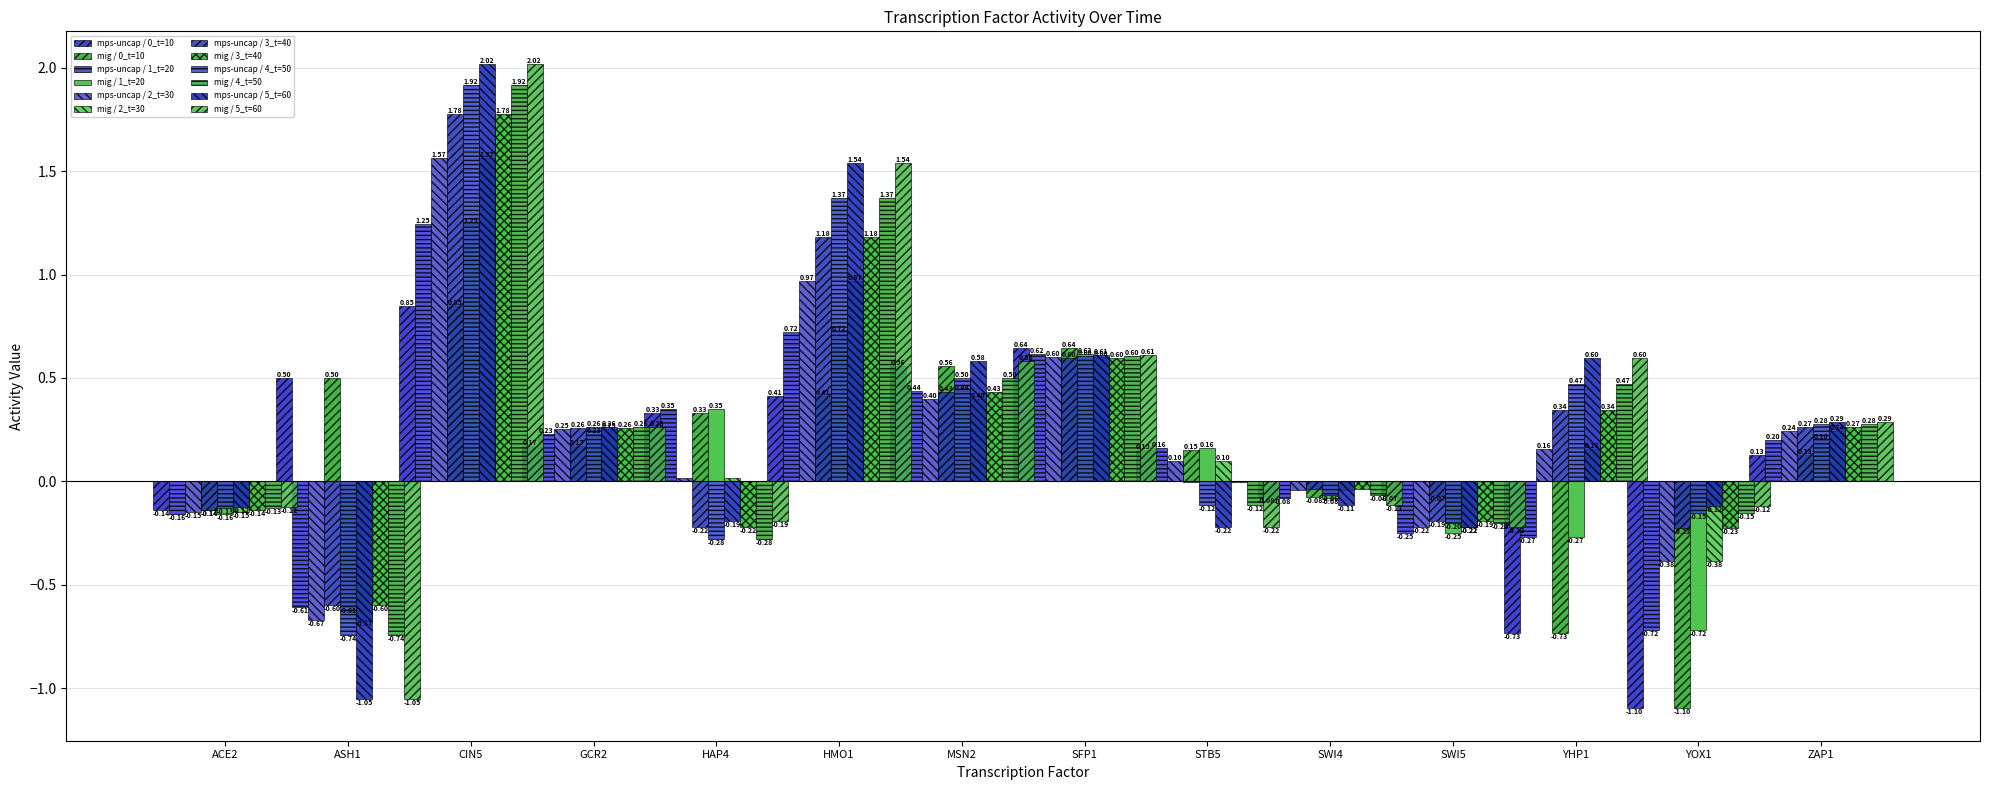

How many data points in t=50 are above 0?

7